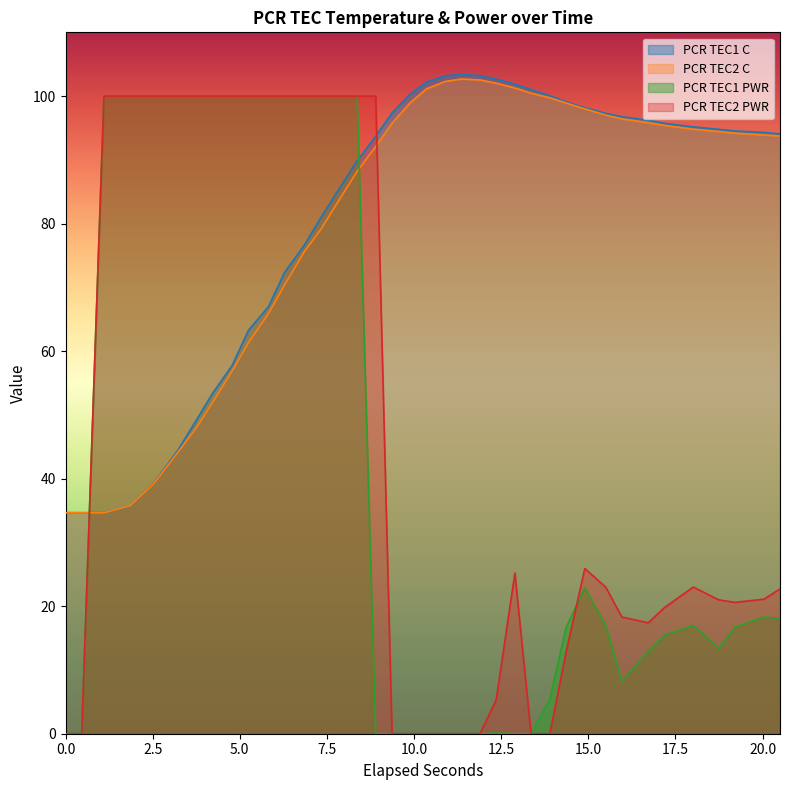

How many values in the PCR TEC1 C series exceed 94?

21